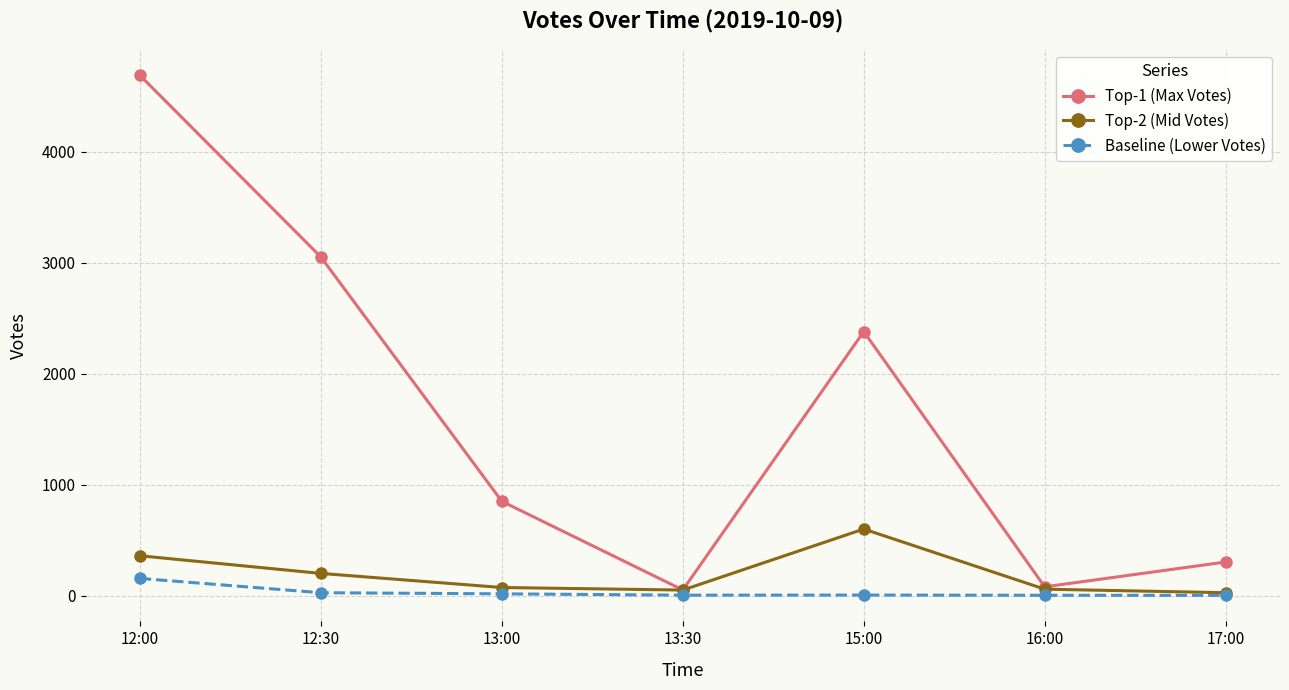

Which category has the highest value across all series?

12:00